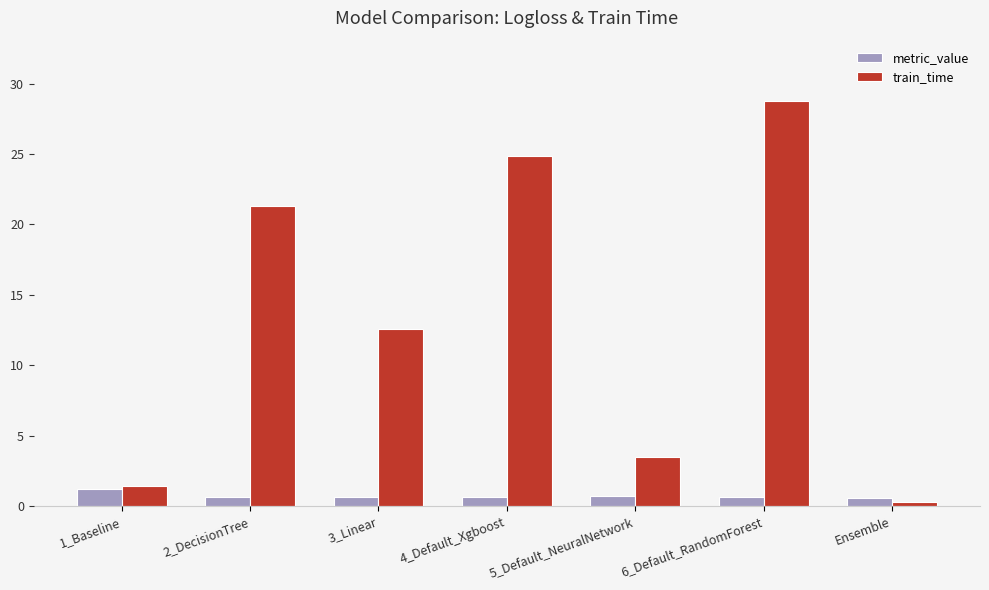

Where does the train_time series first go above 12?

2_DecisionTree